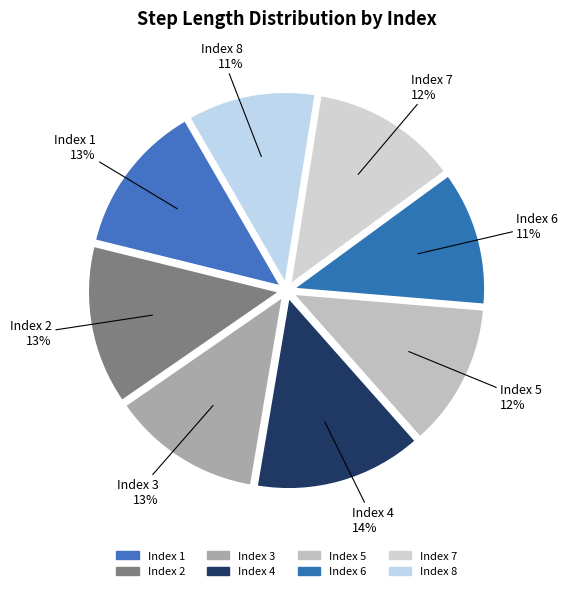

Is it true that Index 6 is 11% of the pie?

True